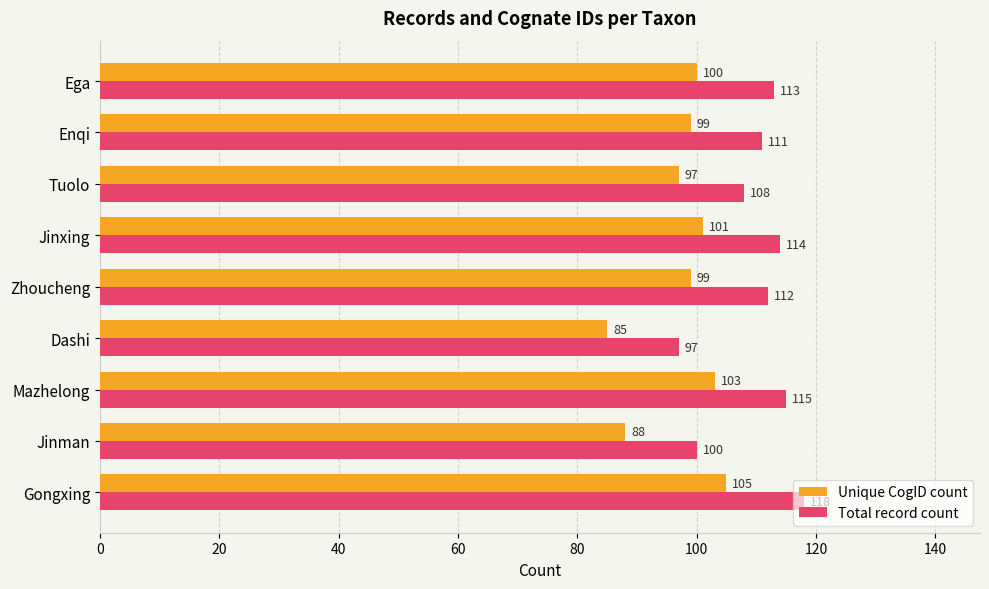

What is the average value of the Total record count series?

110